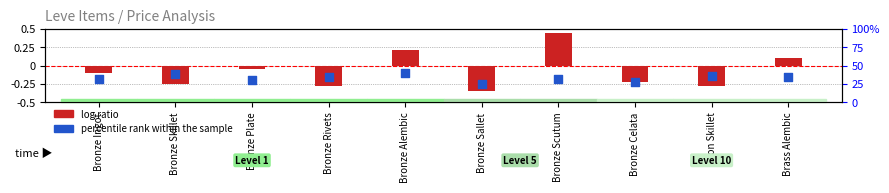

Which series reaches the maximum Y coordinate?

log ratio